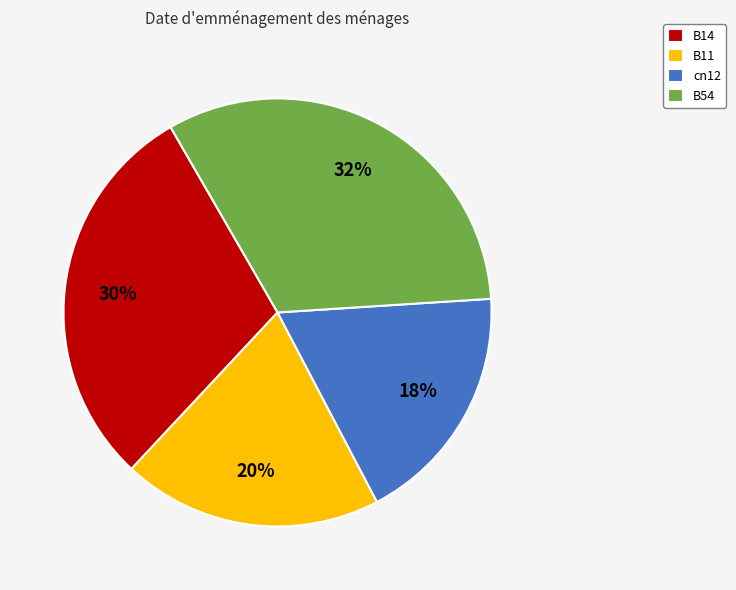

Which category has the biggest portion of the pie?

B54